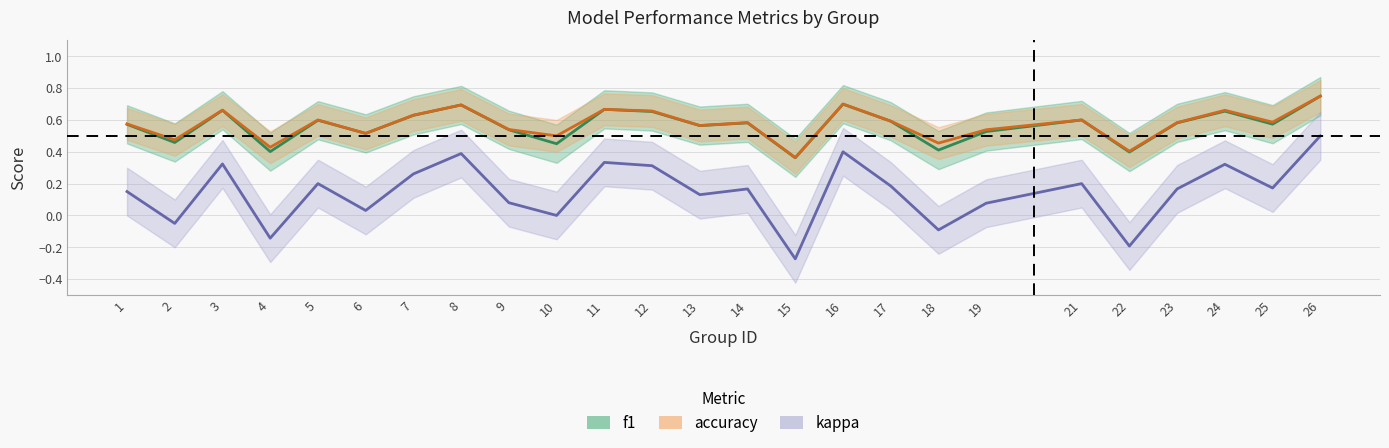

The value of kappa at 10 is -0.5. True or false?

False